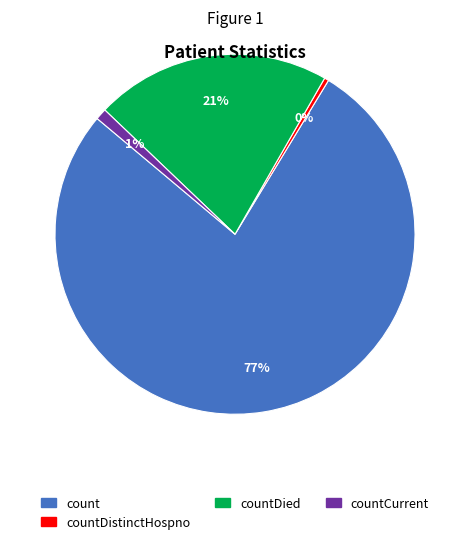

Does any single category account for the majority?

Yes